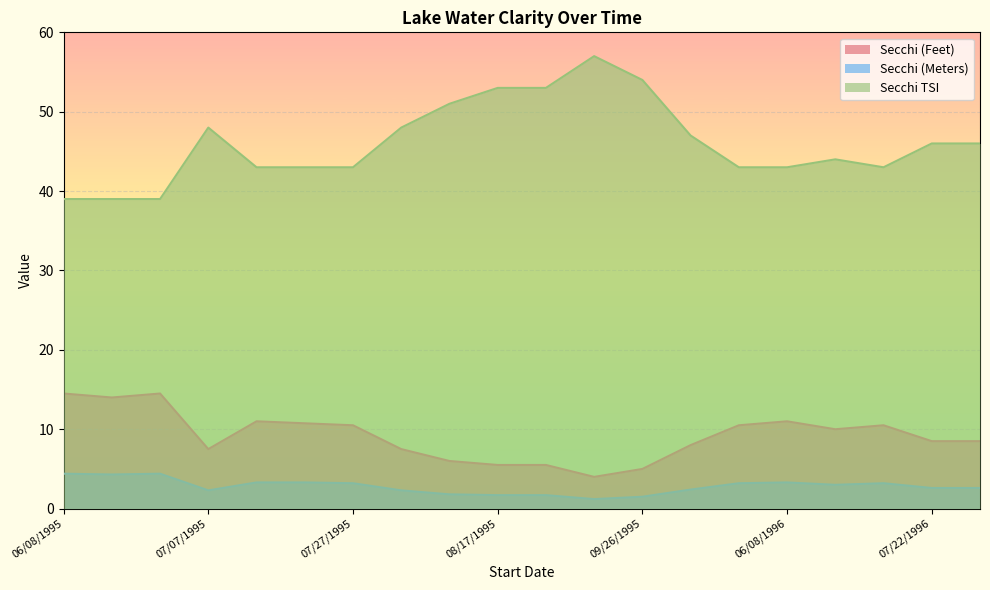

What are all the series names shown in the legend?

Secchi (Feet), Secchi (Meters), Secchi TSI